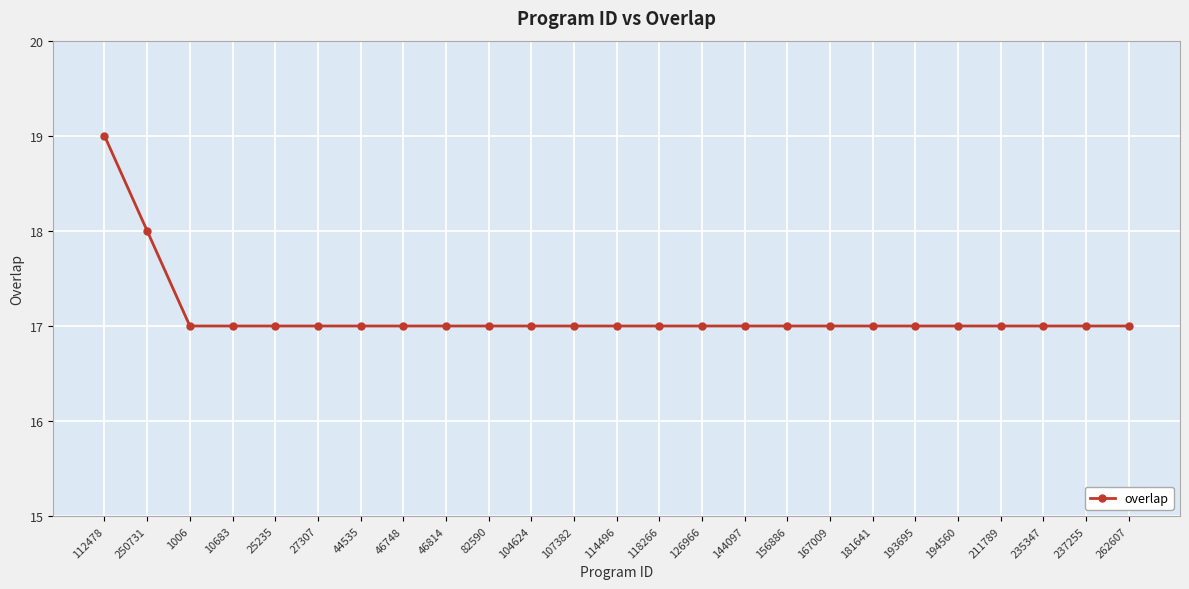

What is the minimum value shown in the chart?

17